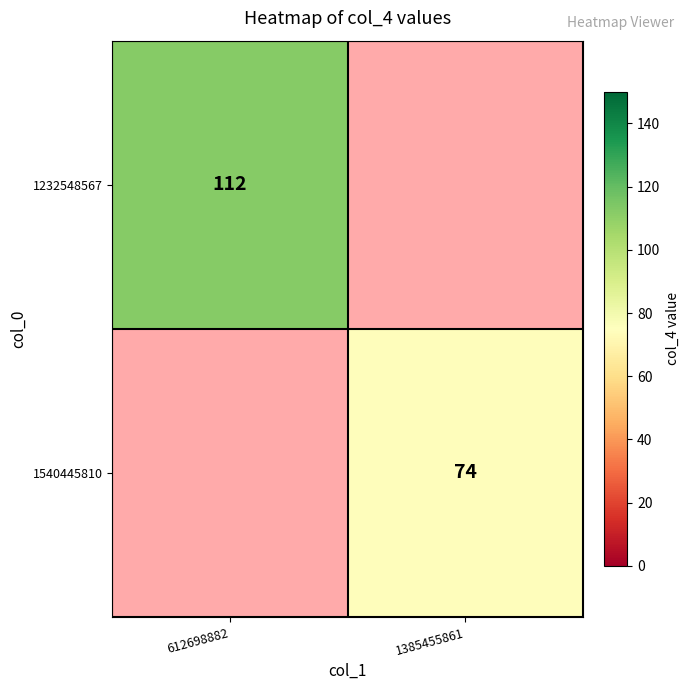

Is it true that 1232548567 equals 112 at 612698882?

True